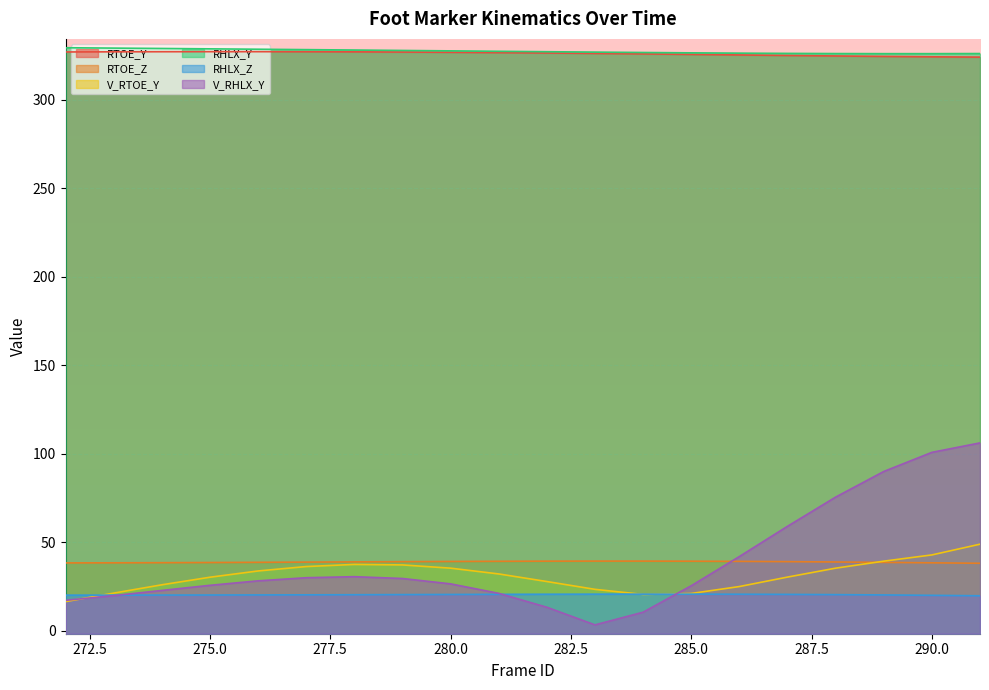

Reading right to left, transcribe all the data shown in this chart.

RTOE_Y: 324.1	324.3	324.5	324.8	325.0	325.3	325.6	325.9	326.2	326.4	326.7	326.8	327.0	327.1	327.2	327.2	327.2	327.2	327.1	327.0
RTOE_Z: 38.2	38.4	38.7	38.9	39.1	39.2	39.3	39.4	39.4	39.4	39.3	39.2	39.1	39.0	38.8	38.7	38.6	38.5	38.4	38.4
V_RTOE_Y: 49.0	42.9	39.4	35.4	30.4	25.0	21.1	20.6	23.4	27.9	32.1	35.4	37.2	37.5	36.3	33.8	30.3	26.0	21.3	16.5
RHLX_Y: 326.1	326.1	326.1	326.1	326.2	326.4	326.5	326.7	326.9	327.2	327.4	327.6	327.9	328.1	328.3	328.6	328.8	329.0	329.2	329.4
RHLX_Z: 19.8	20.1	20.3	20.5	20.6	20.7	20.7	20.7	20.7	20.7	20.6	20.6	20.5	20.4	20.3	20.3	20.2	20.2	20.2	20.2
V_RHLX_Y: 106.2	100.8	90.0	75.5	59.1	42.0	25.5	10.5	3.4	13.3	21.2	26.5	29.6	30.6	30.0	28.2	25.7	22.8	19.9	17.2